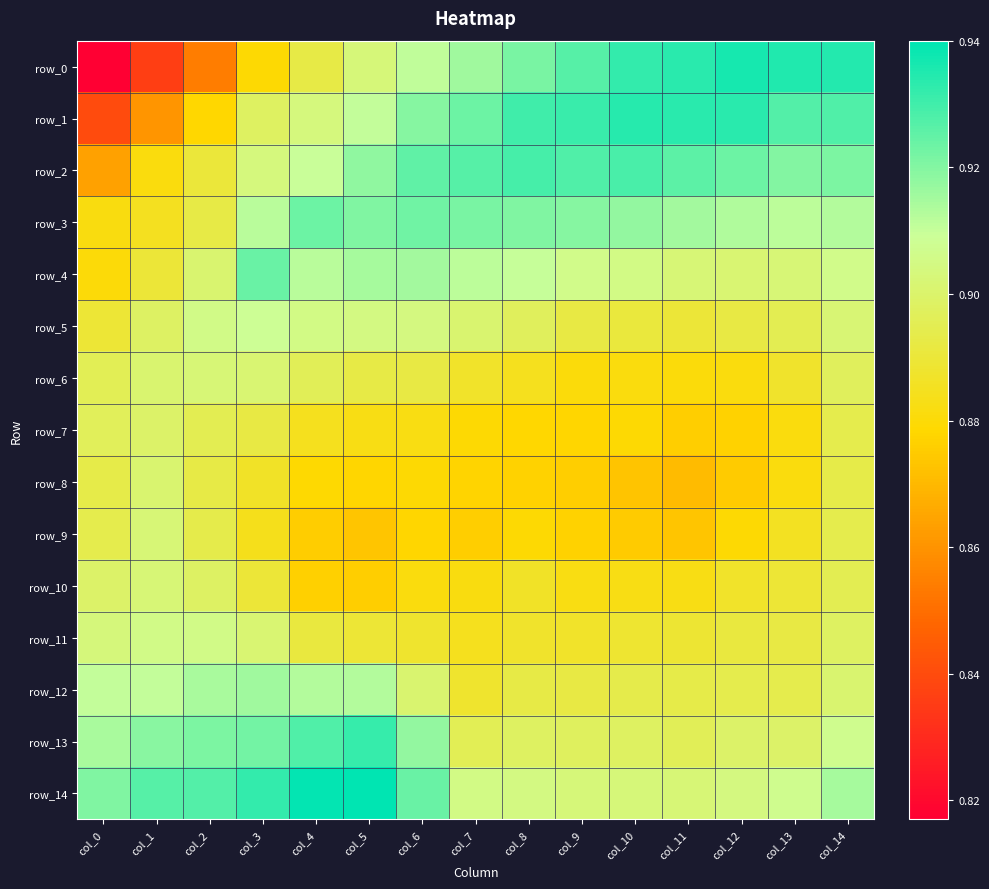

What is the sum of all row_12 values?

13.5